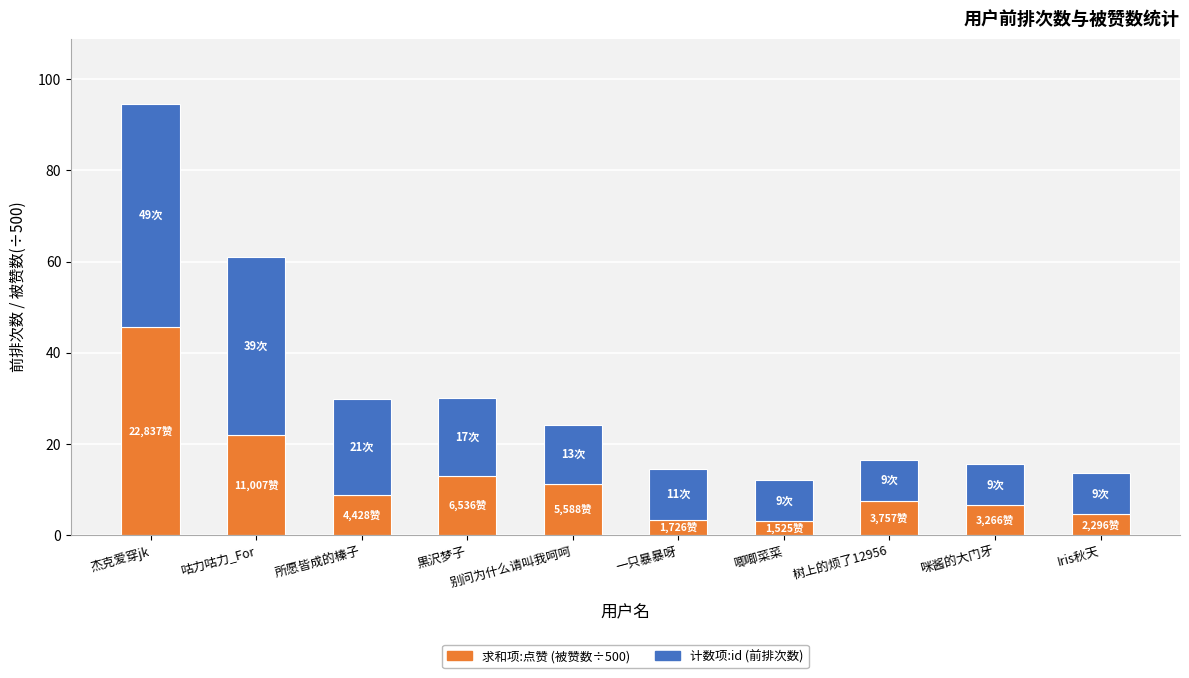

What is the total value across all series at 咕力咕力_For?

61.0